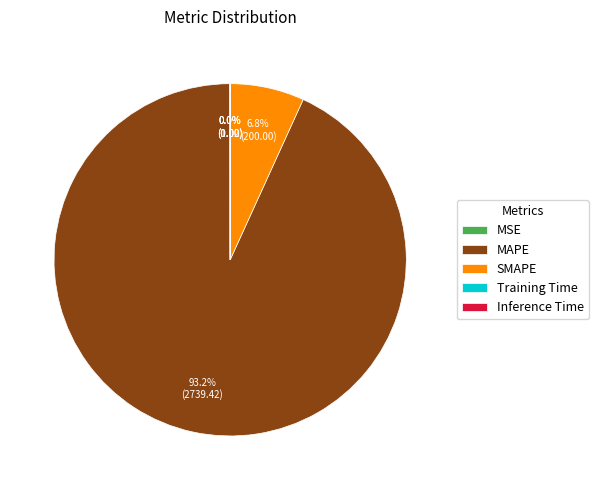

What is the majority slice?

MAPE